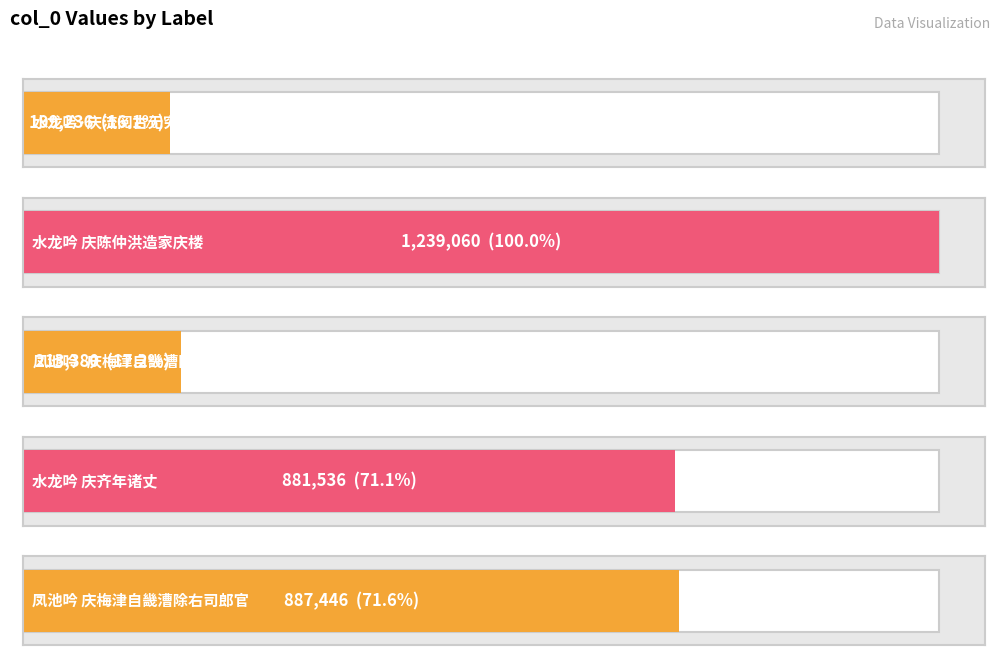

What is the difference between the values at 水龙吟 庆齐年诸丈 and 凤池吟 庆梅津自畿漕除右司郎官?

5910